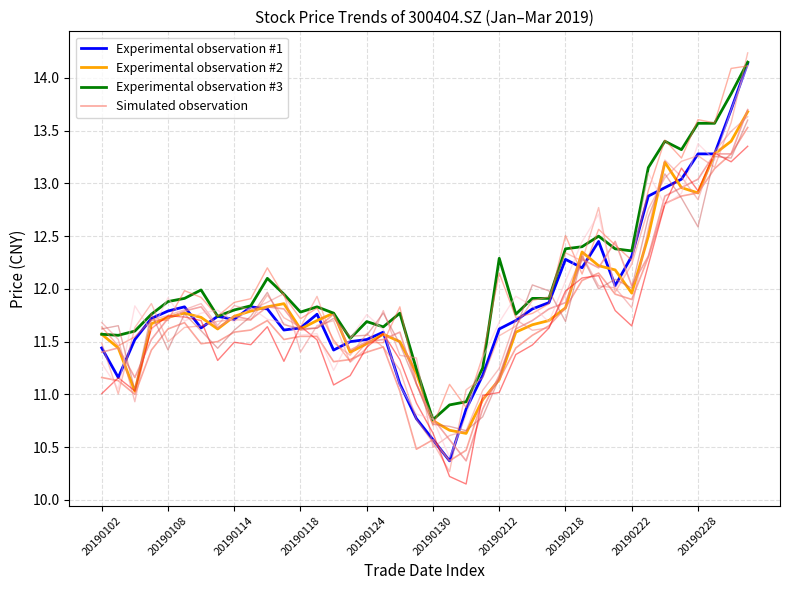

True or false: Simulated observation and Experimental observation #1 intersect in this chart.

False